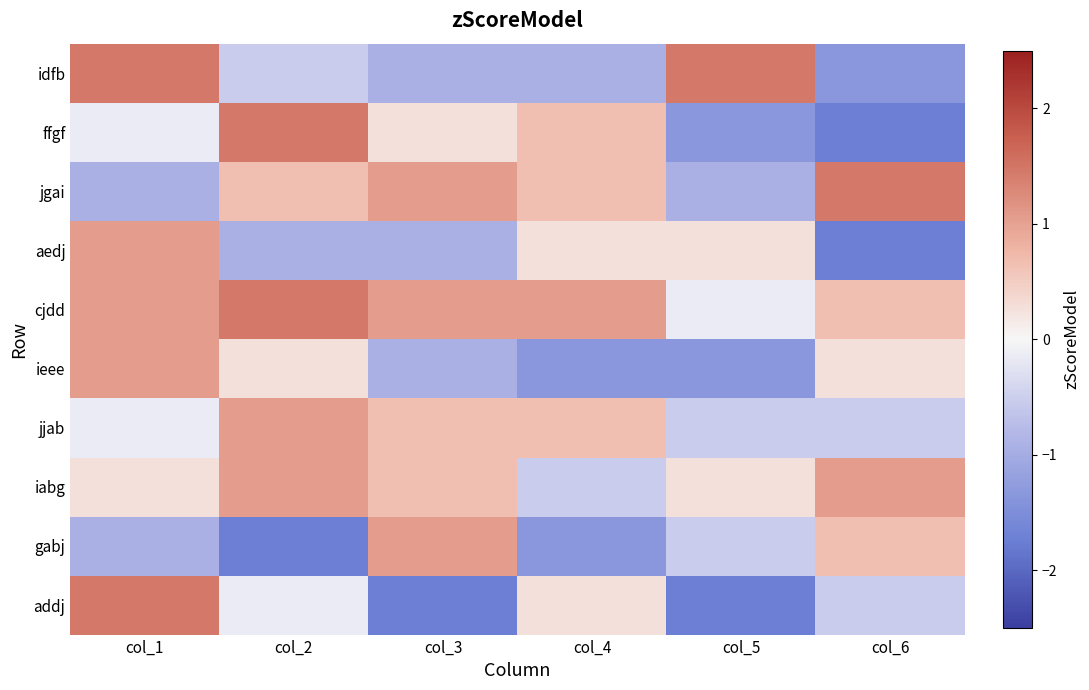

Which has a higher value, col_5 or col_6?

col_5